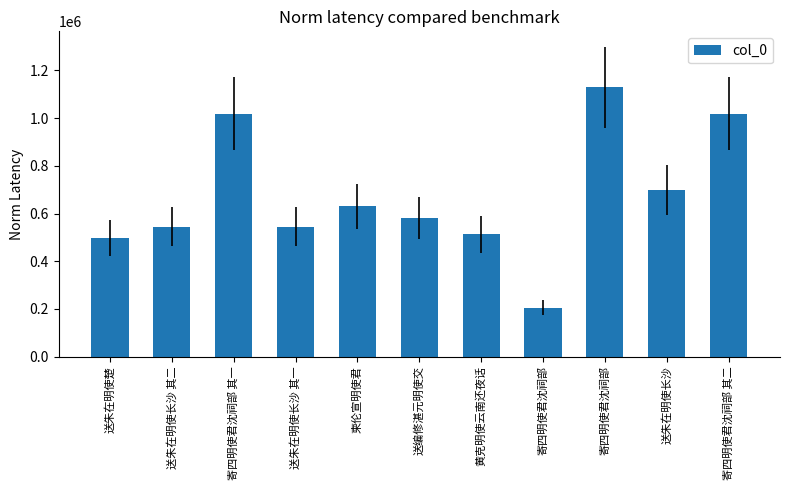

Which category has the lowest value across all series?

寄四明使君沈祠部